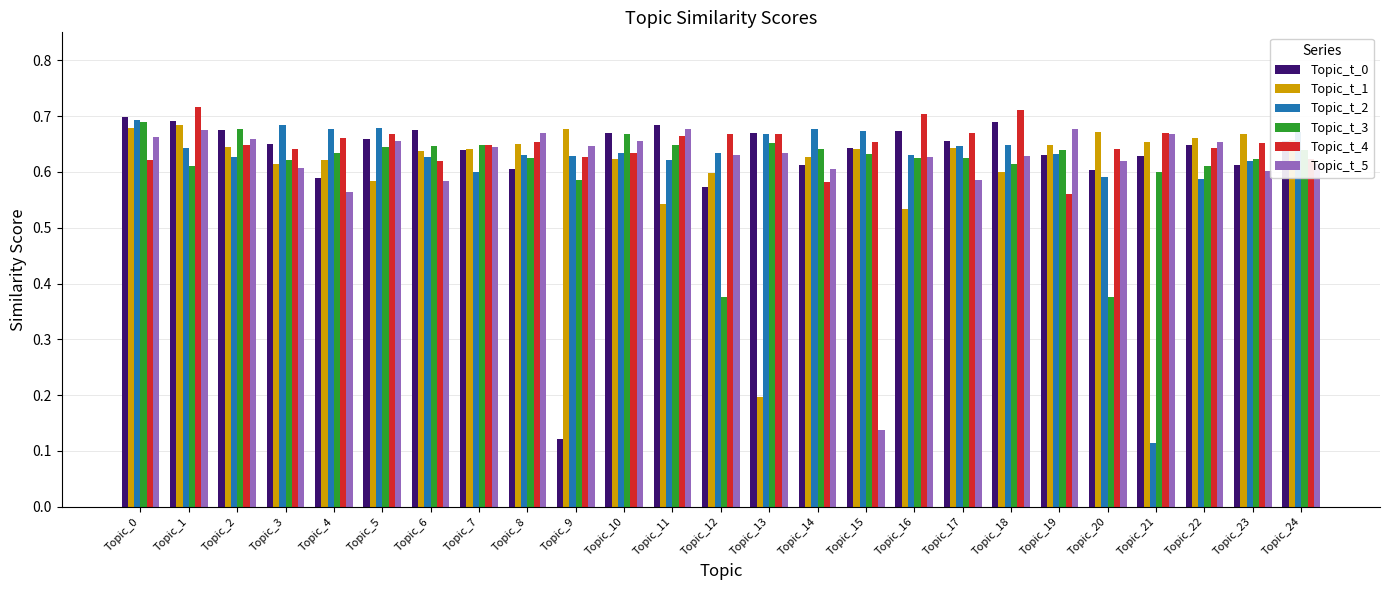

What is the total value across all series at Topic_21?

3.3